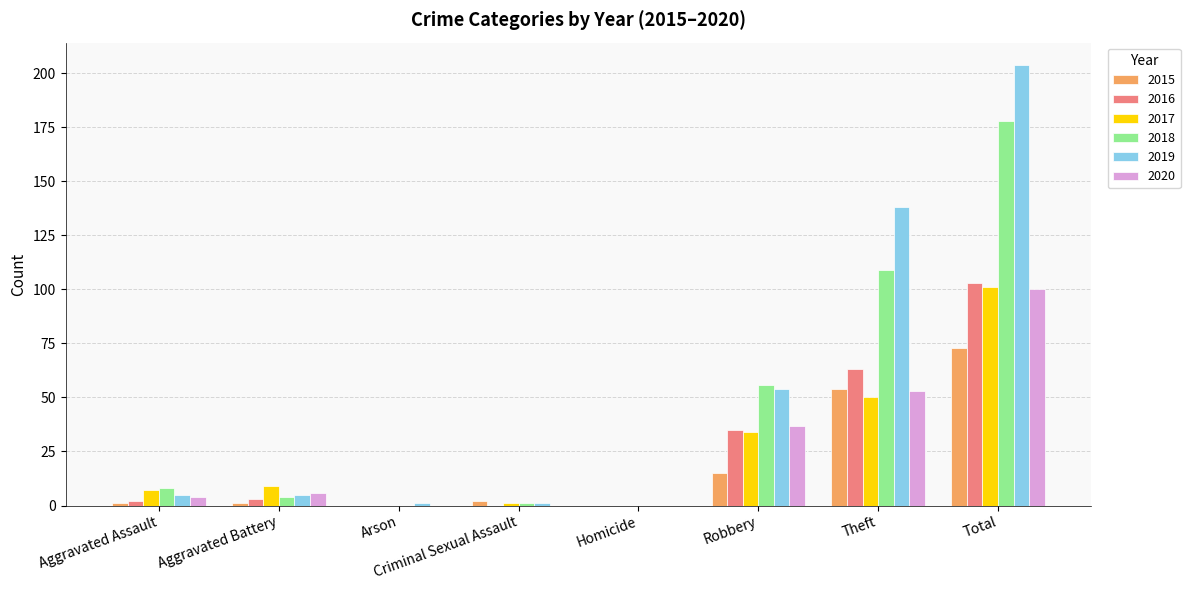

Are the bars horizontal?

No